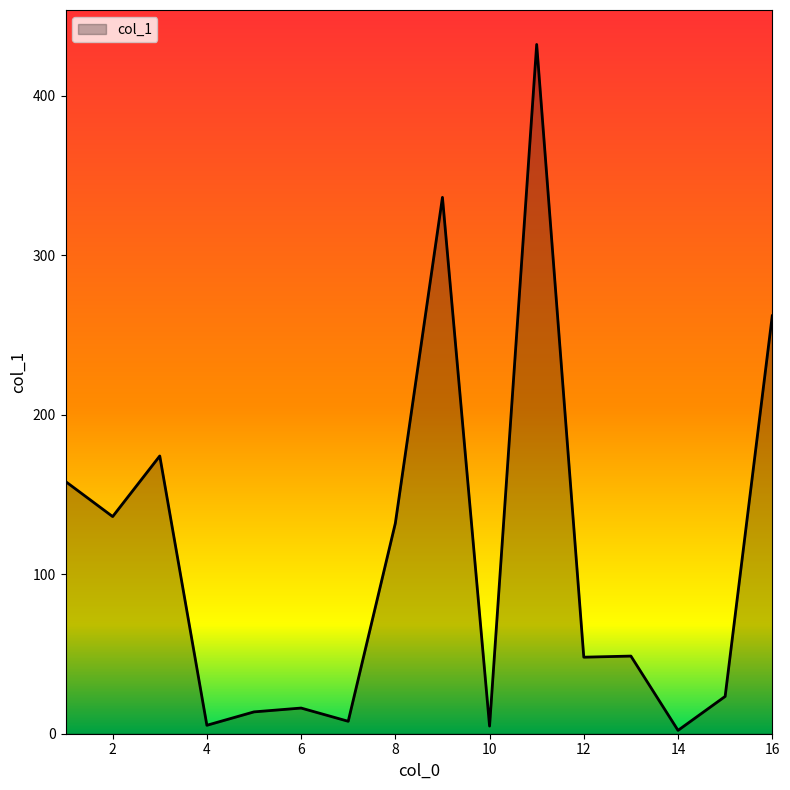

What is the maximum value shown in the chart?

432.3